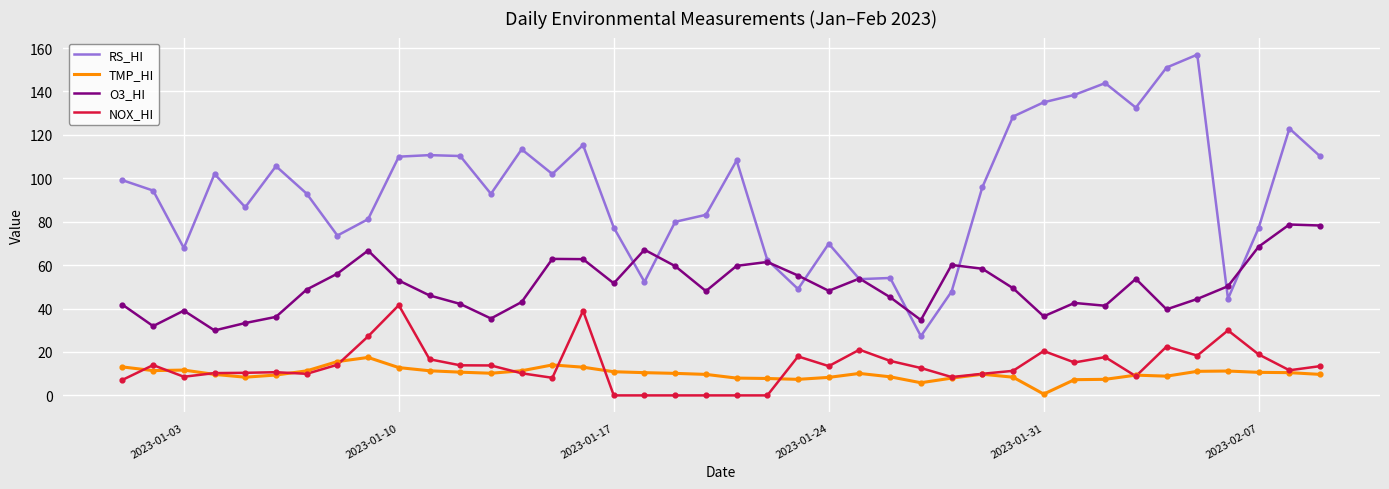

Which series has the largest total across all categories?

RS_HI